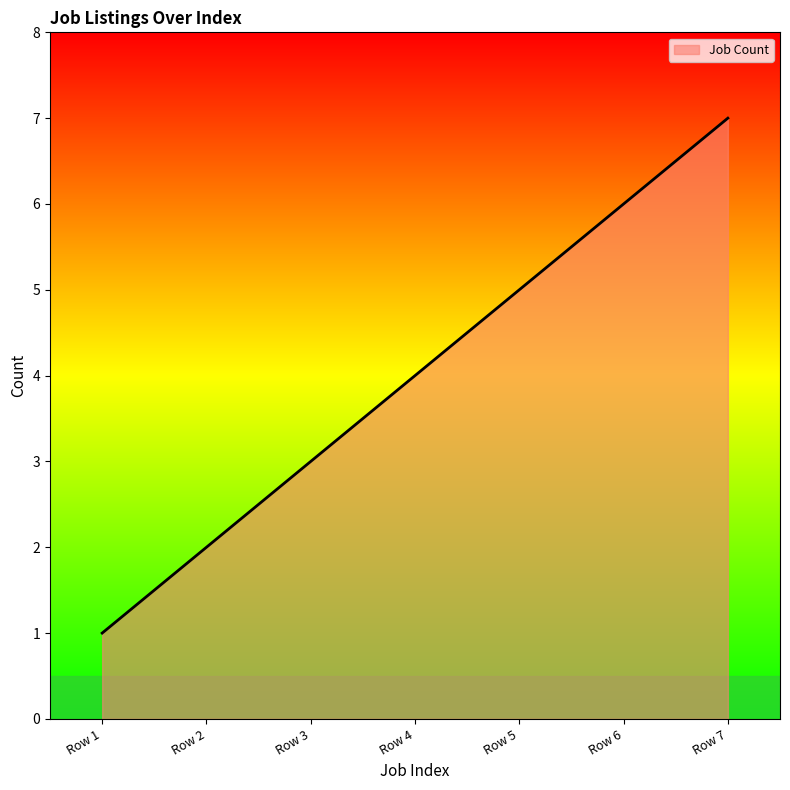

The chart shows a value of 5 at Row 5. True or false?

True